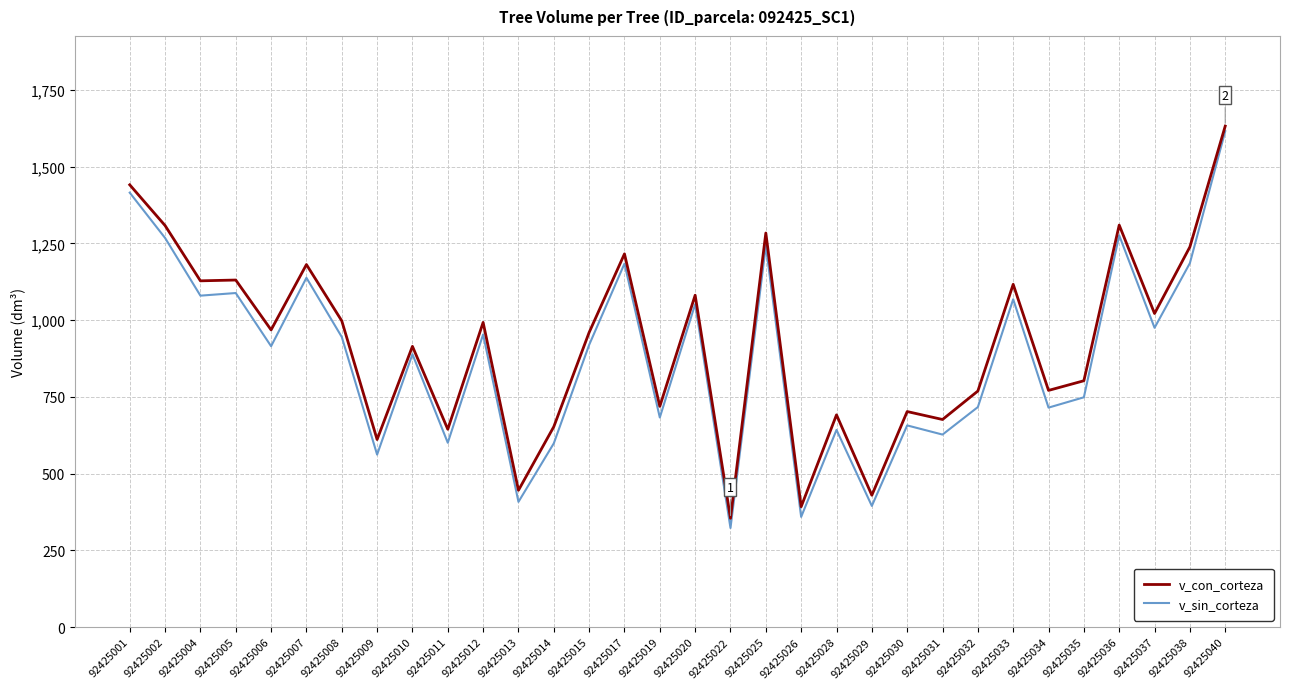

At how many categories does at least one series exceed 858?

18